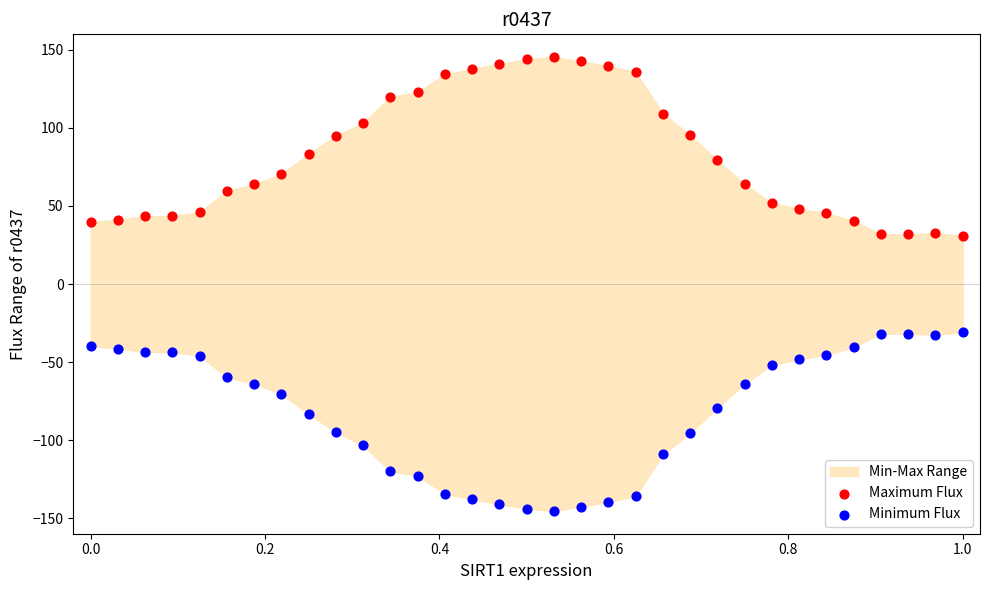

Which series contains the highest Y value?

Maximum Flux